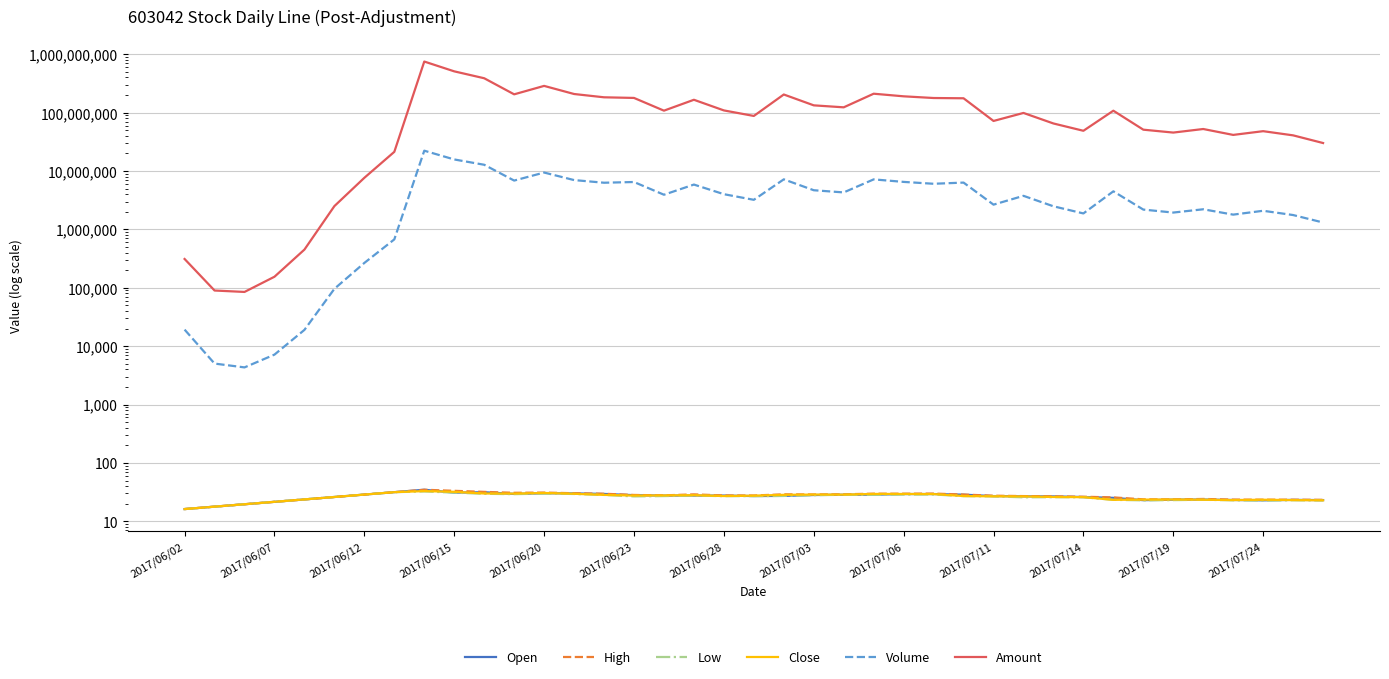

True or false: Amount has a value of 24961.1 at 2017/06/12.

False